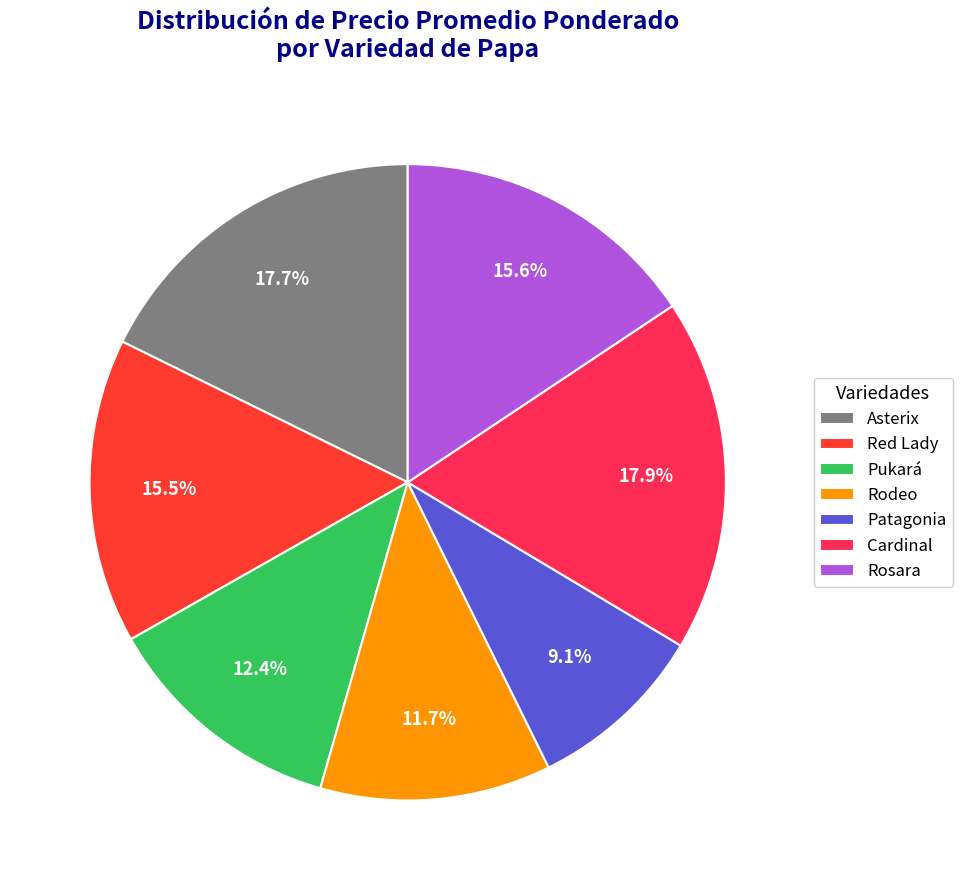

Is it true that Patagonia is 3% of the pie?

False